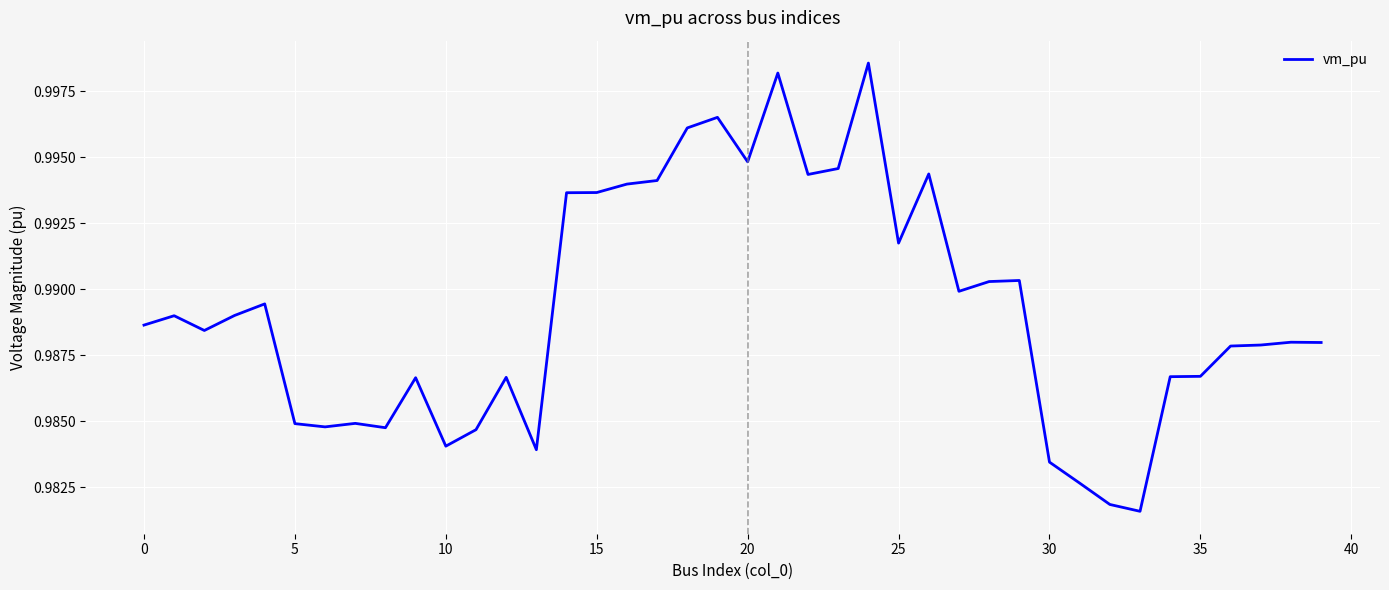

Does the chart have visible grid lines?

Yes